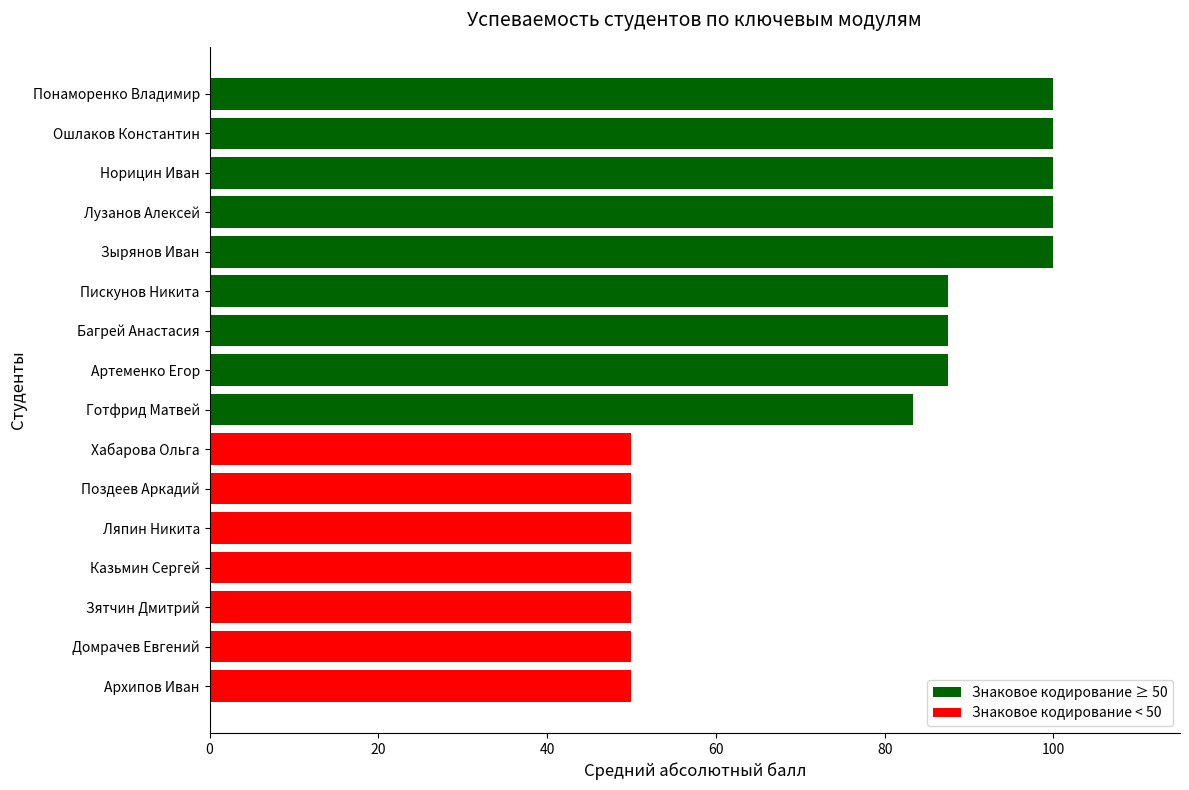

What is the smallest value displayed?

50.0